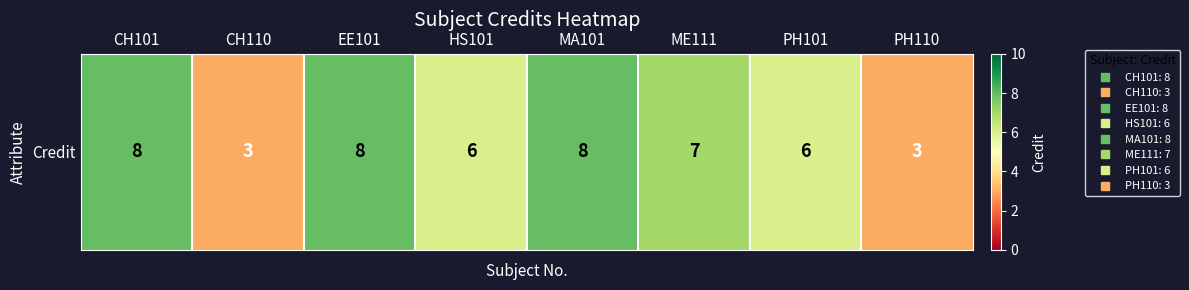

What is the sum of the values at HS101 and PH101?

12